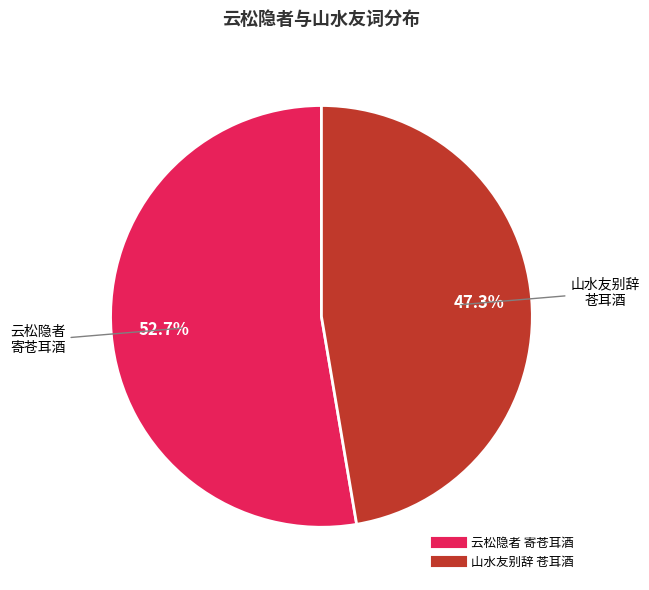

Is there any slice that represents more than half of the pie?

Yes